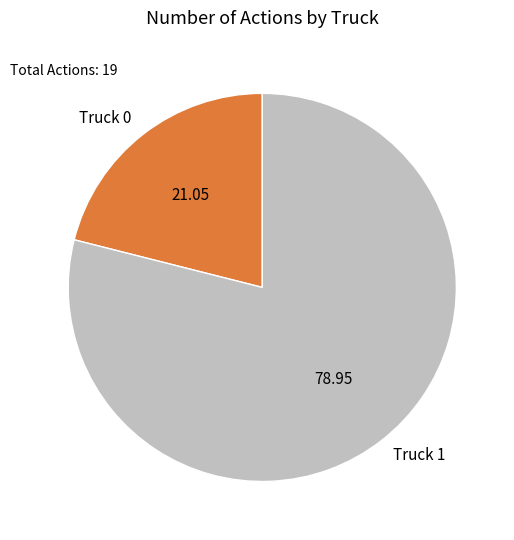

Which category accounts for the majority?

Truck 1